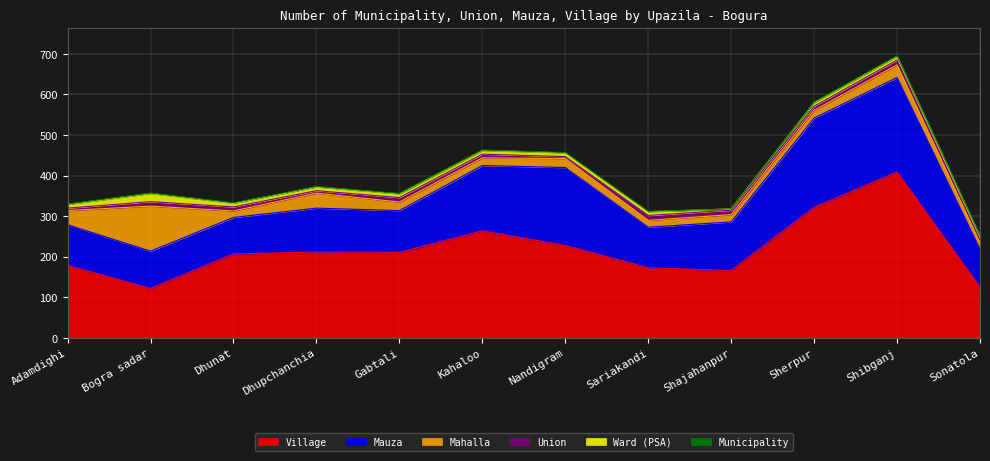

Is it true that Municipality equals 0 at Gabtali?

False